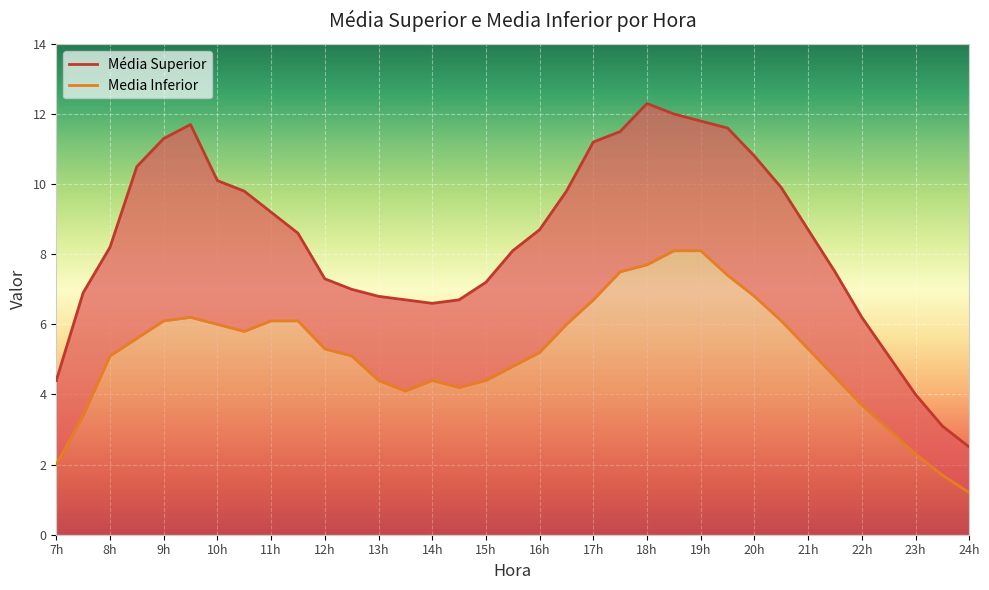

How many interior local peaks does the Media Inferior series have?

2